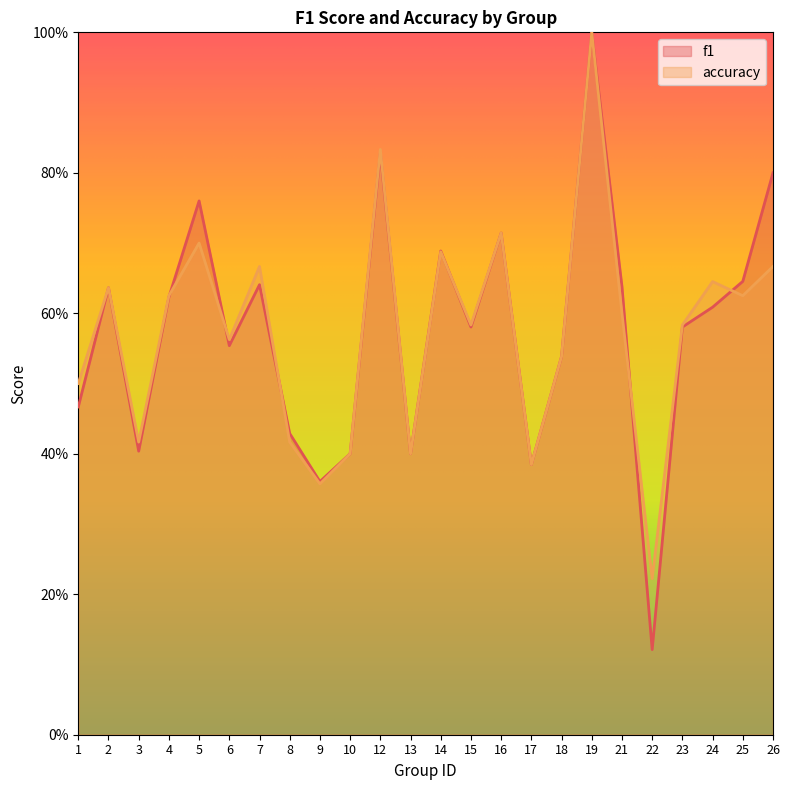

Is it true that accuracy equals 0.7 at 26?

True